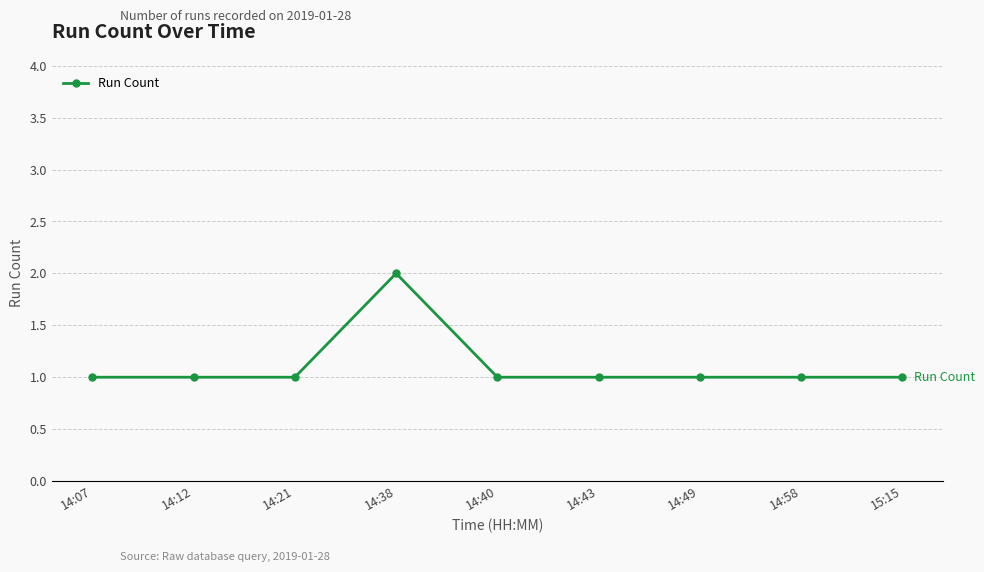

What is the ratio of the value at 14:21 to the value at 14:07?

1.0